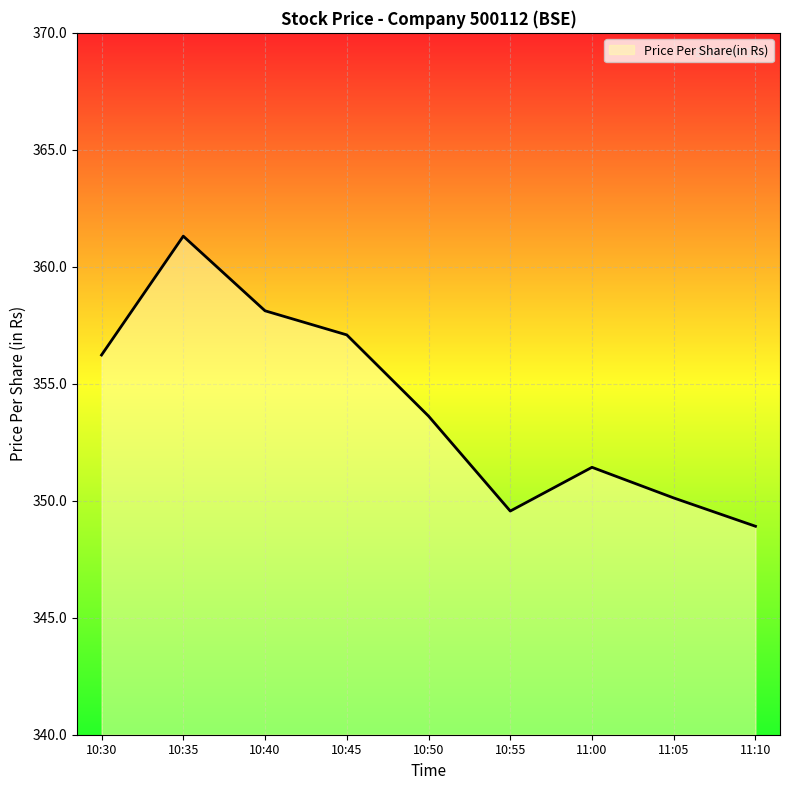

What is the greatest value displayed?

361.3